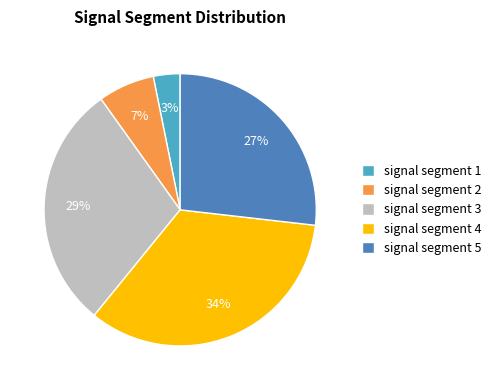

How many segments does this pie chart have?

5